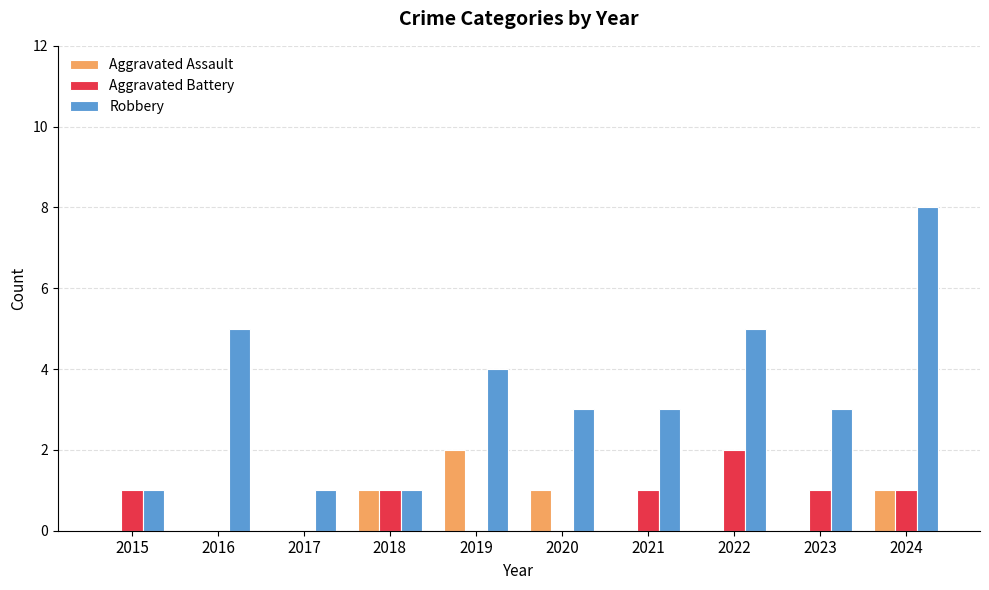

What is the sum of the Aggravated Battery values at 2021 and 2022?

3